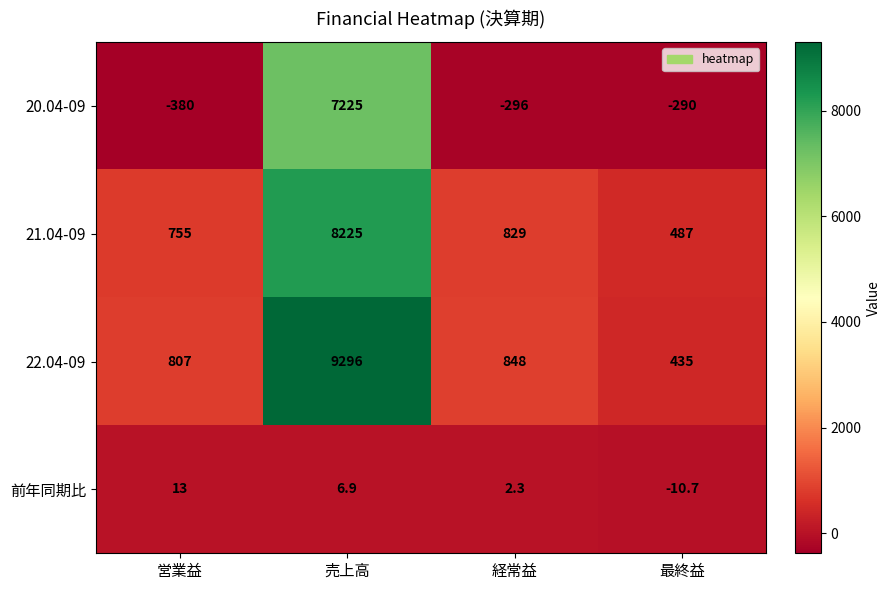

Reading left to right, what are all the values shown in this chart?

20.04-09: -380.0	7225.0	-296.0	-290.0
21.04-09: 755.0	8225.0	829.0	487.0
22.04-09: 807.0	9296.0	848.0	435.0
前年同期比: 13.0	6.9	2.3	-10.7